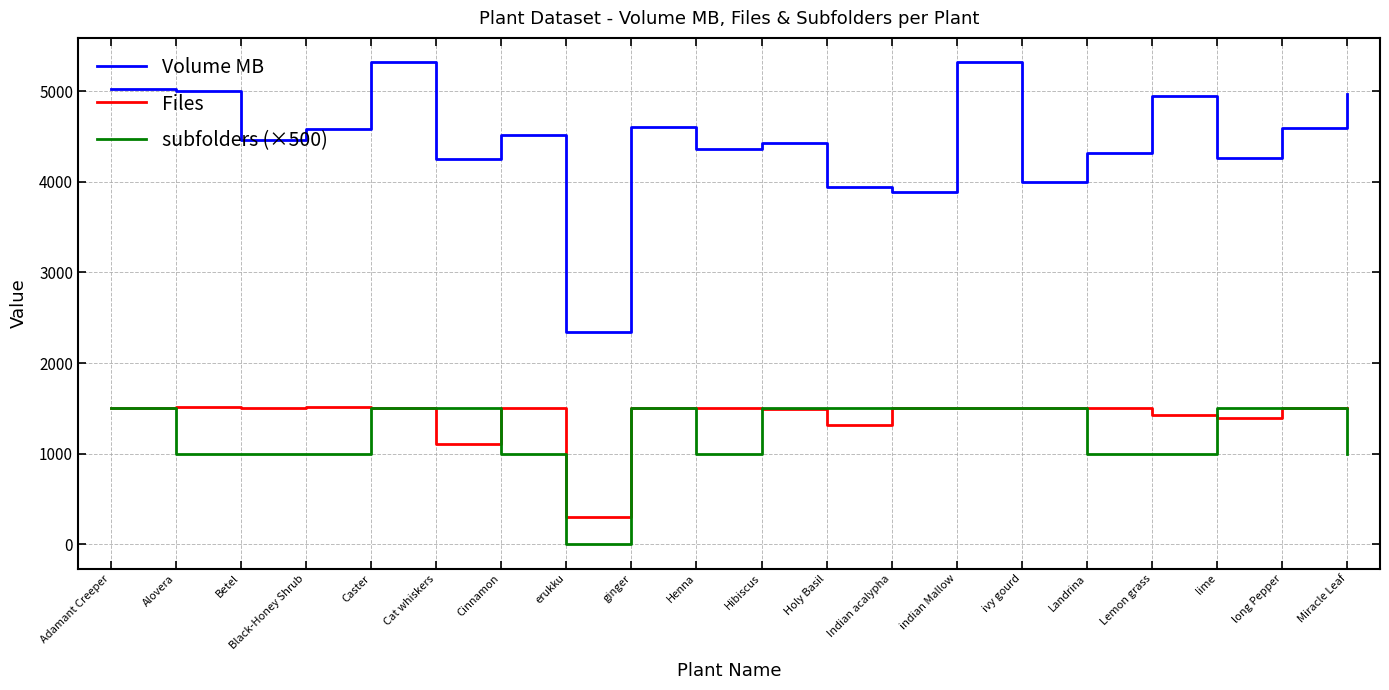

True or false: Files has a value of 327.8 at Alovera.

False